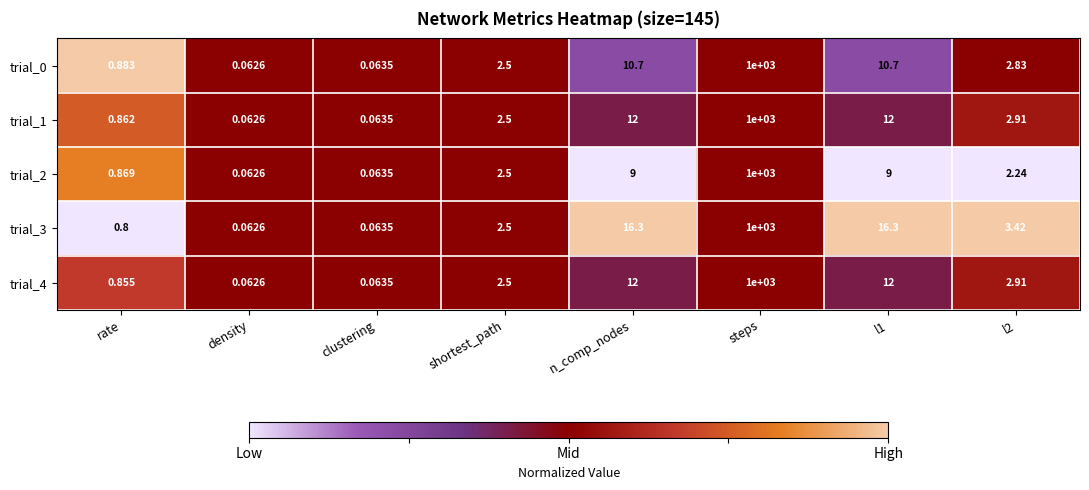

Which category has the highest value across all series?

steps